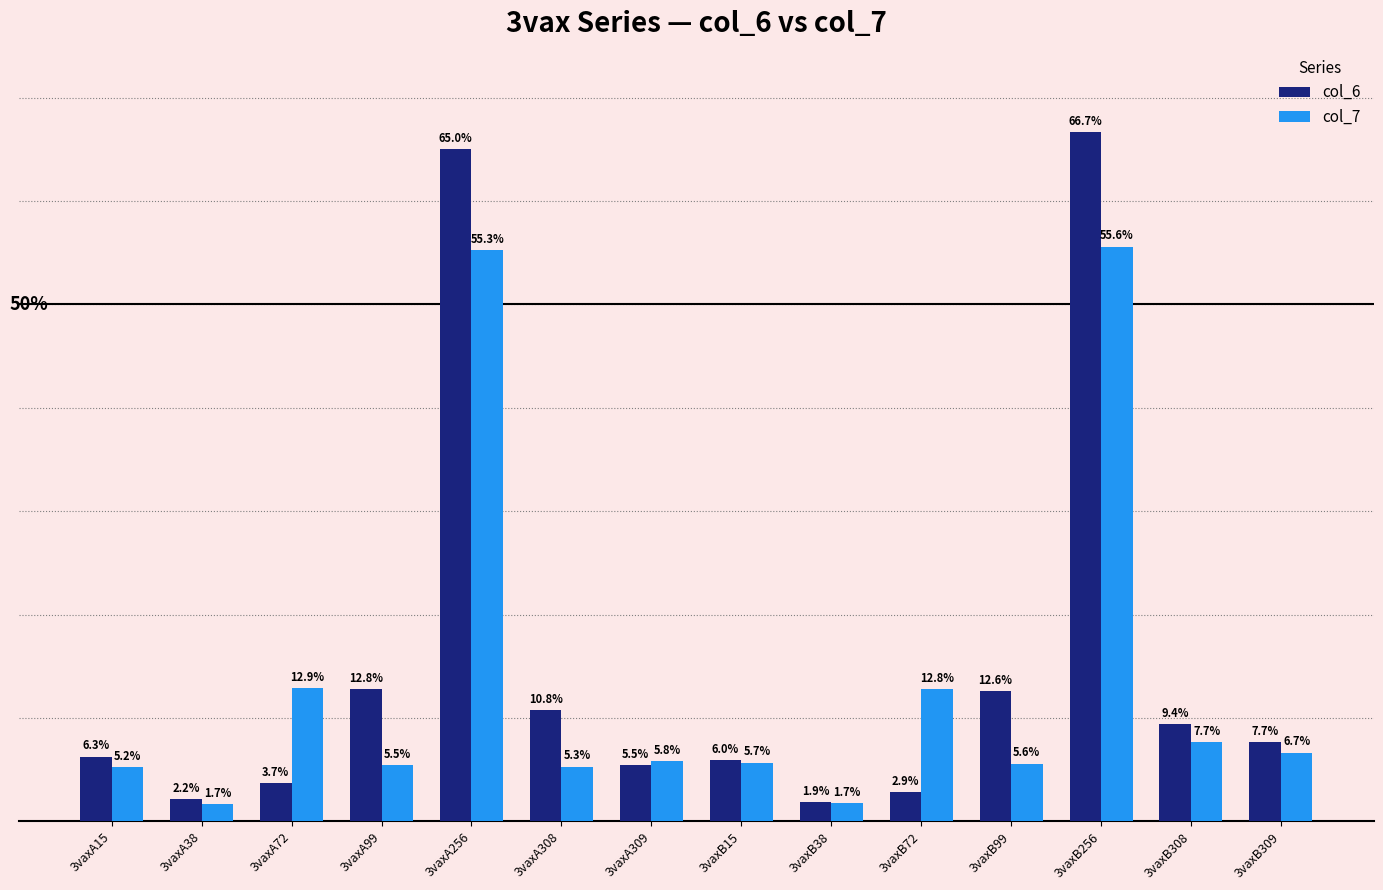

Which series has the largest total across all categories?

col_6